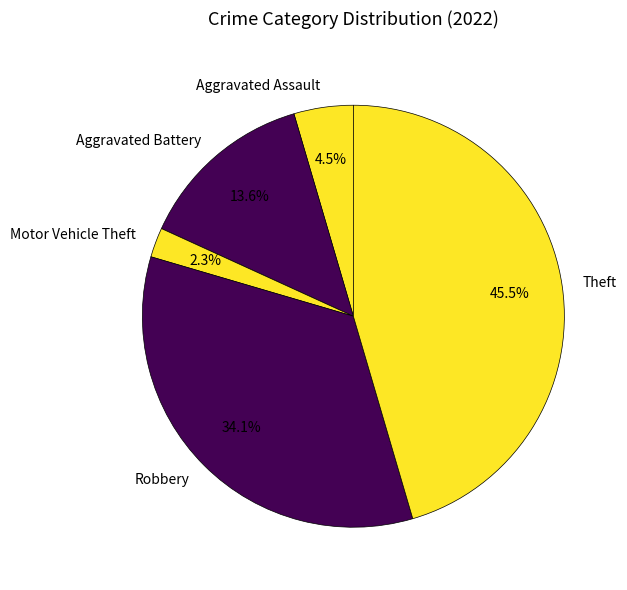

What percentage do Aggravated Battery and Motor Vehicle Theft together represent?

15.9%